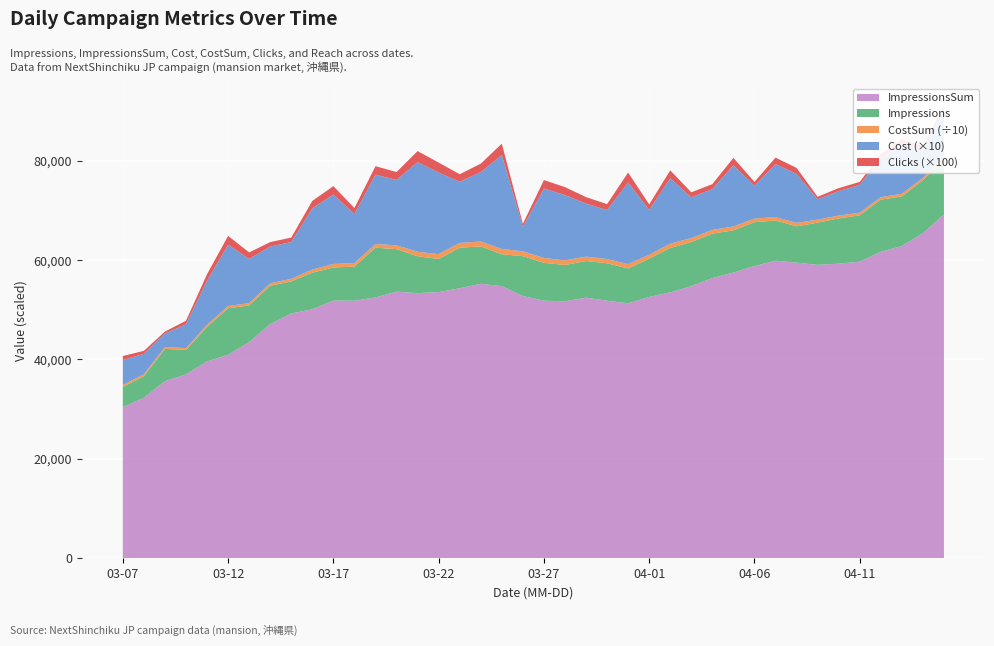

Reading left to right, what are all the values shown in this chart?

Impressions: 4090.0	4331.0	6498.0	4903.0	6925.0	9354.0	7380.0	7720.0	6461.0	7362.0	6649.0	6882.0	10015.0	8551.0	7425.0	6665.0	8142.0	7539.0	6413.0	8024.0	7618.0	7301.0	7385.0	7535.0	7016.0	7699.0	8945.0	8867.0	8933.0	8491.0	8834.0	8095.0	7315.0	8497.0	9109.0	9329.0	10488.0	9989.0	10672.0	11090.0
Clicks: 8.0	6.0	4.0	7.0	13.0	18.0	13.0	9.0	9.0	15.0	17.0	12.0	17.0	16.0	22.0	20.0	15.0	17.0	23.0	6.0	17.0	16.0	13.0	12.0	20.0	11.0	16.0	10.0	10.0	15.0	8.0	13.0	12.0	5.0	6.0	6.0	8.0	9.0	5.0	8.0
Cost: 502.0	410.8	273.8	479.2	890.0	1232.3	890.0	739.4	739.4	1232.4	1396.7	985.9	1396.7	1314.6	1807.5	1643.2	1232.4	1396.7	1889.7	493.0	1396.7	1314.6	1068.1	985.9	1643.2	903.8	1314.6	821.6	821.6	1232.4	657.3	1068.1	985.9	410.8	493.0	558.7	788.8	1005.7	591.6	946.6
ImpressionsSum: 30376.0	32279.0	35614.0	37006.0	39608.0	40934.0	43481.0	47111.0	49241.0	50105.0	51851.0	51808.0	52469.0	53640.0	53345.0	53549.0	54329.0	55219.0	54750.0	52759.0	51826.0	51702.0	52422.0	51815.0	51292.0	52578.0	53499.0	54748.0	56380.0	57486.0	58785.0	59864.0	59480.0	59032.0	59274.0	59670.0	61667.0	62822.0	65399.0	69174.0
CostSum: 3982.1	4050.5	3582.7	3719.7	4153.2	4586.8	4678.1	4915.5	5244.2	6202.7	7120.2	7216.2	7380.6	7805.2	8873.3	9777.0	9777.0	9777.0	10680.8	9777.0	9859.2	9366.2	8791.1	8544.6	8791.1	7805.2	8626.8	8051.7	7558.7	7723.0	7394.4	6819.3	6901.4	5997.7	5669.0	5406.2	4962.6	5311.0	4834.5	4795.2
Reach: 0.4	0.5	0.5	0.6	0.6	0.8	0.6	0.6	0.6	0.6	0.7	0.7	0.8	0.7	0.7	0.6	0.6	0.6	0.6	0.7	0.7	0.7	0.7	0.6	0.6	0.6	0.6	0.6	0.6	0.6	0.6	0.6	0.5	0.8	0.8	0.8	0.9	0.7	0.9	0.8